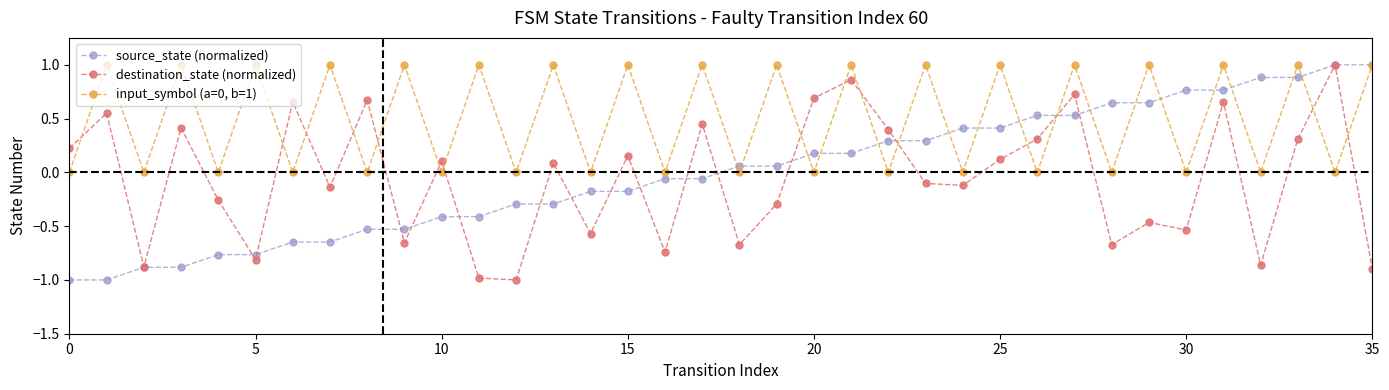

What is the minimum value for destination_state (normalized)?

-1.0